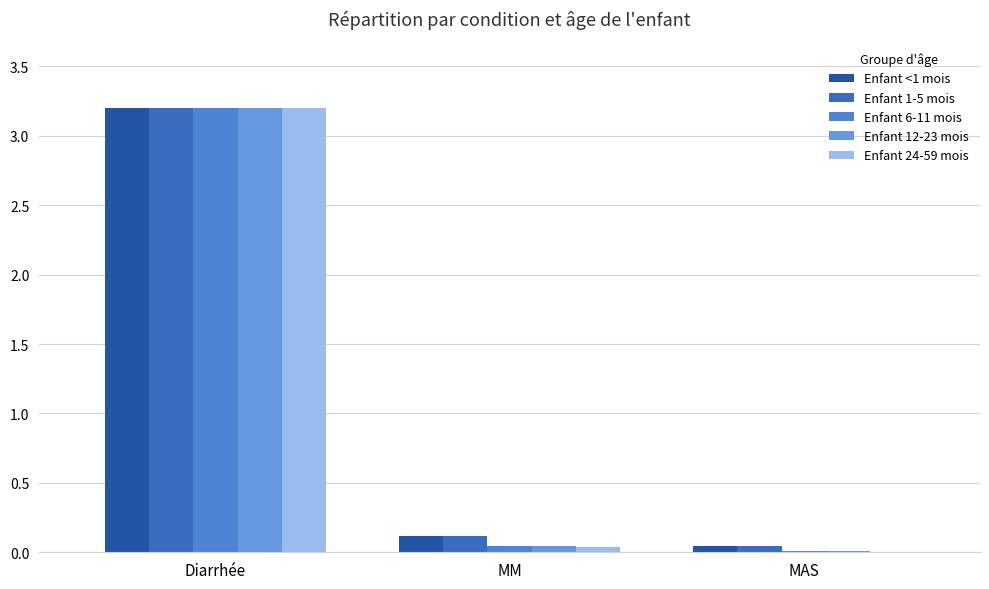

The Enfant 6-11 mois series shows 5.5 at Diarrhée. True or false?

False